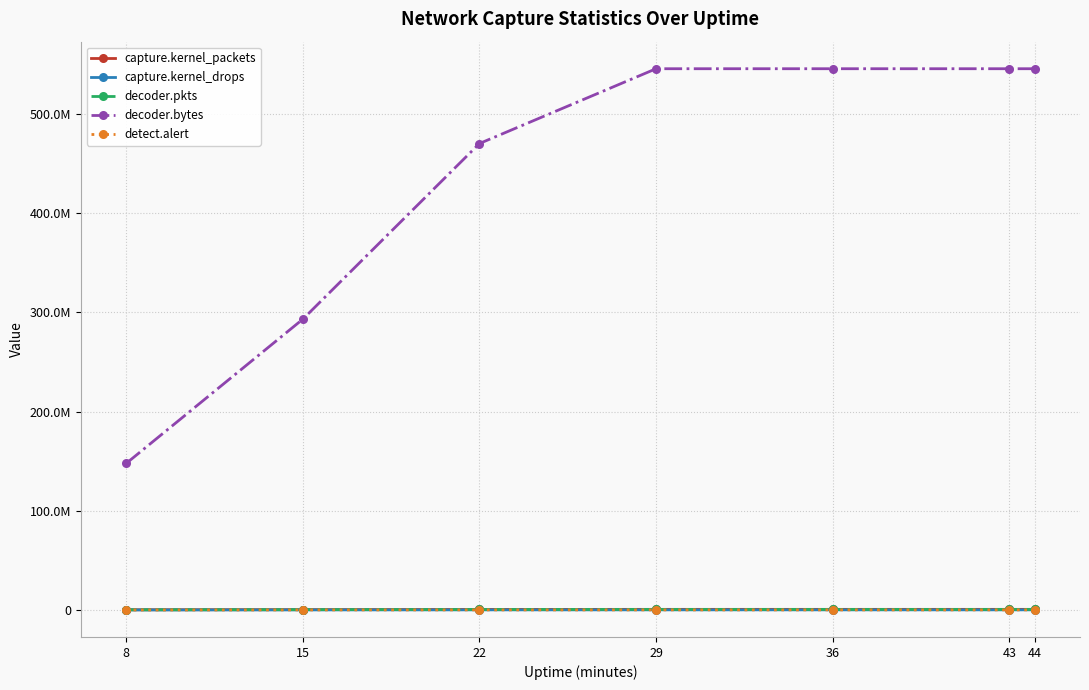

What is the total value across all series at 29?

546873346